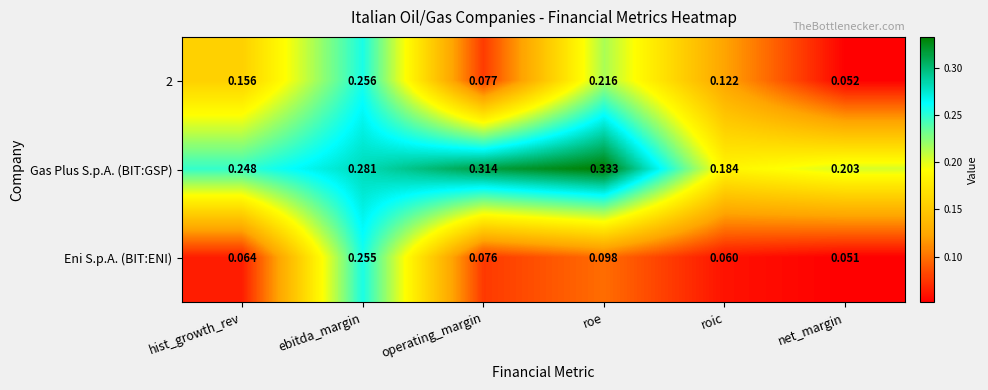

At which category is the sum across all series the highest?

ebitda_margin